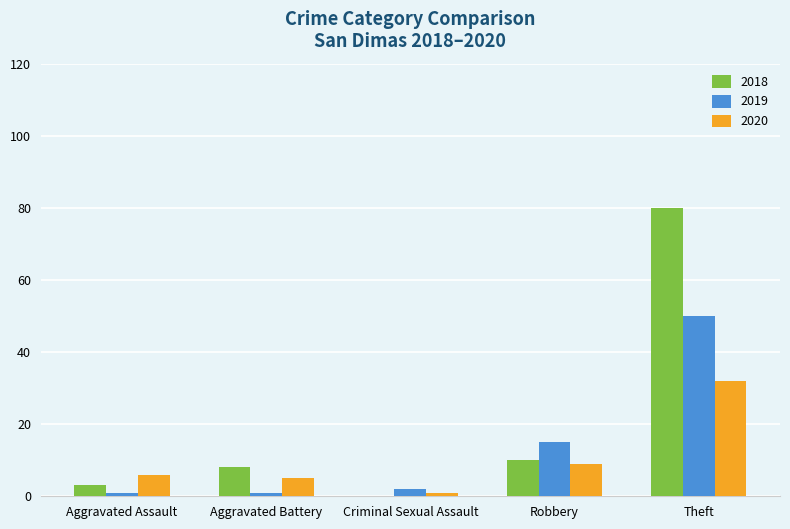

True or false: 2020 has a value of 5 at Aggravated Battery.

True